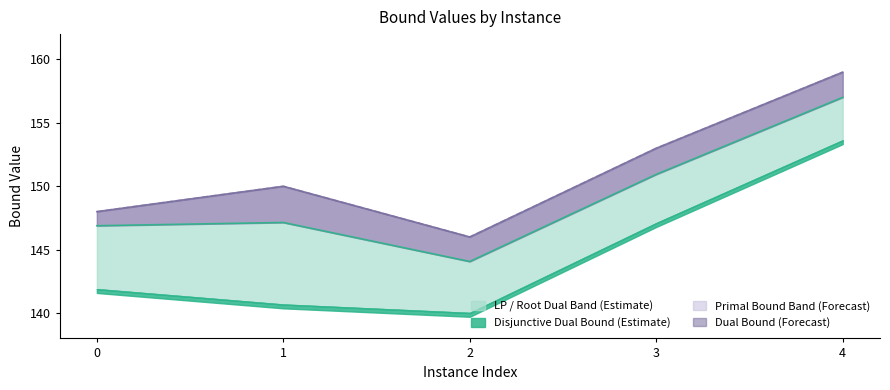

Which has a higher value, 1 or 2?

1